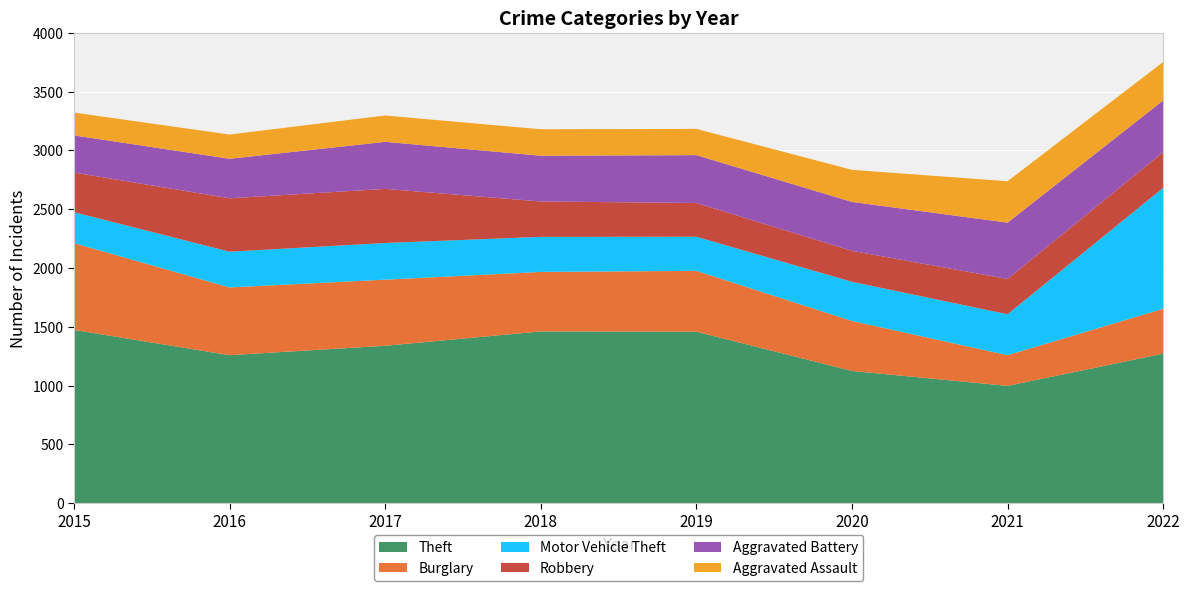

Reading right to left, transcribe all the data shown in this chart.

Theft: 1272	998	1125	1459	1461	1339	1259	1474
Burglary: 382	261	425	517	506	562	576	738
Motor Vehicle Theft: 1028	348	333	290	298	312	304	263
Robbery: 304	300	263	287	301	460	454	337
Aggravated Battery: 439	479	416	407	389	400	336	316
Aggravated Assault: 327	352	273	223	225	224	206	194